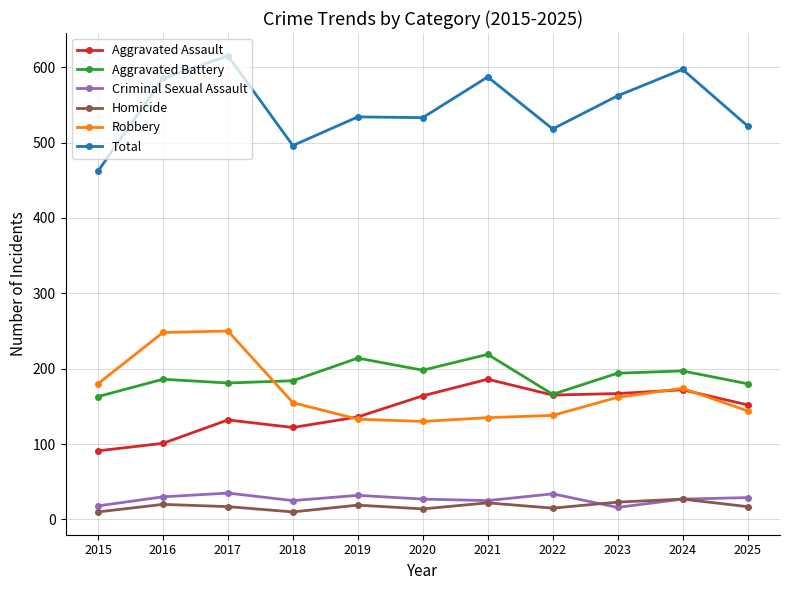

What are all the series names shown in the legend?

Aggravated Assault, Aggravated Battery, Criminal Sexual Assault, Homicide, Robbery, Total